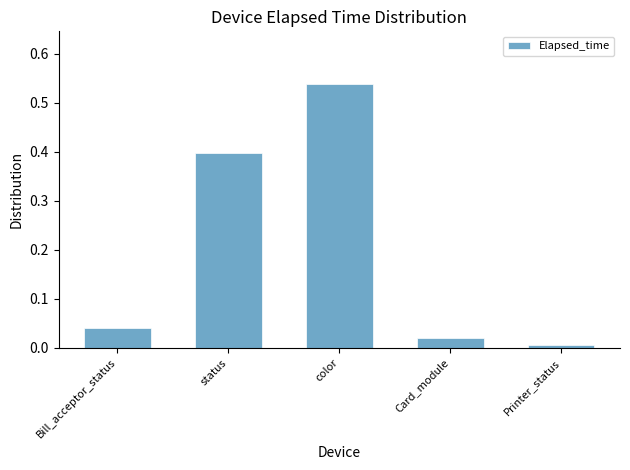

Are the bars horizontal?

No